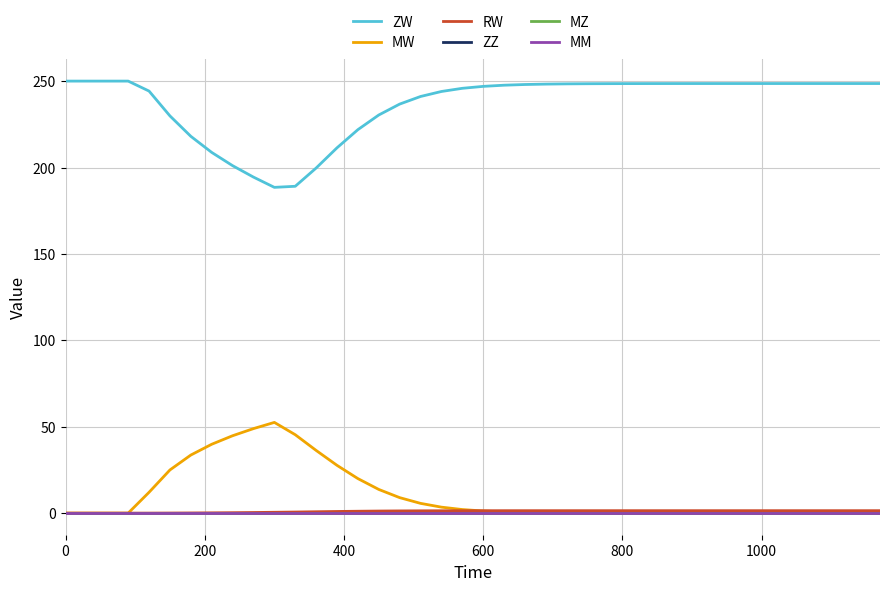

Which series has the widest spread of values?

ZW